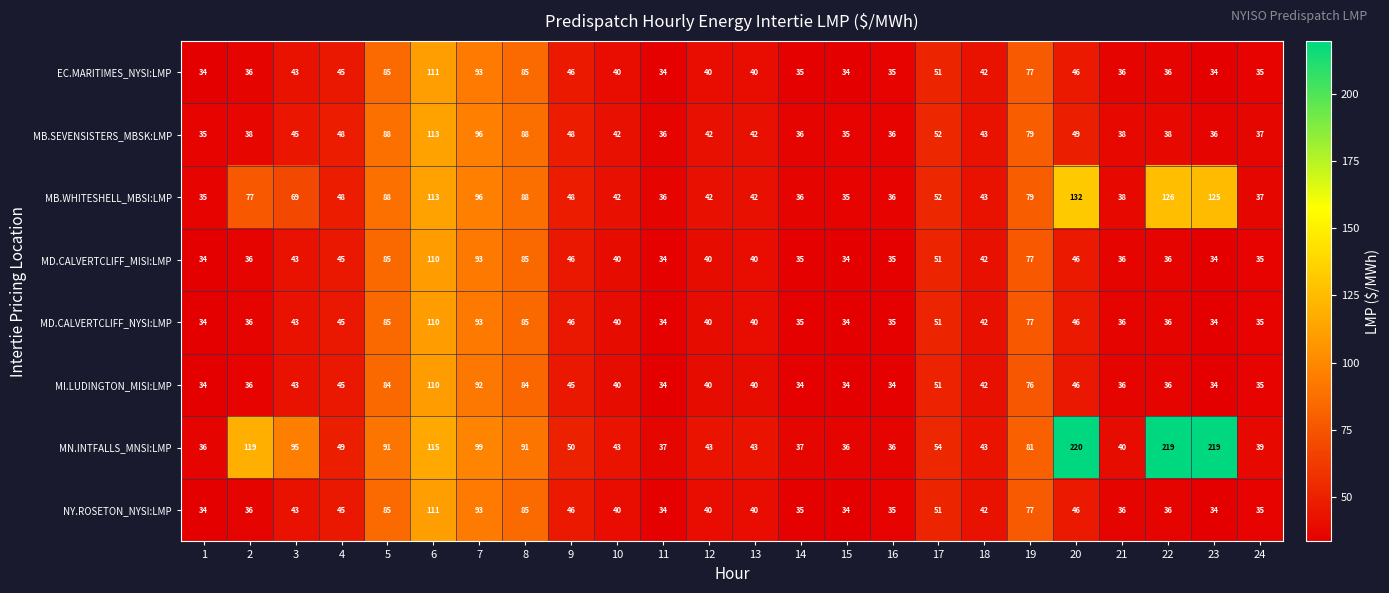

At how many categories does at least one series exceed 71?

10